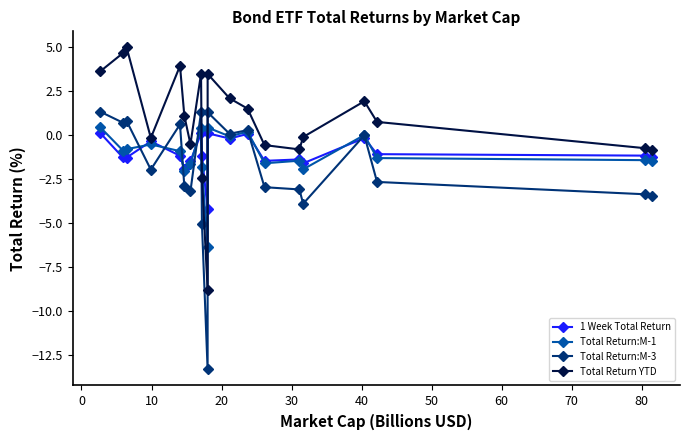

What is the value of the Total Return:M-3 point at the 14th from the left?

-3.0